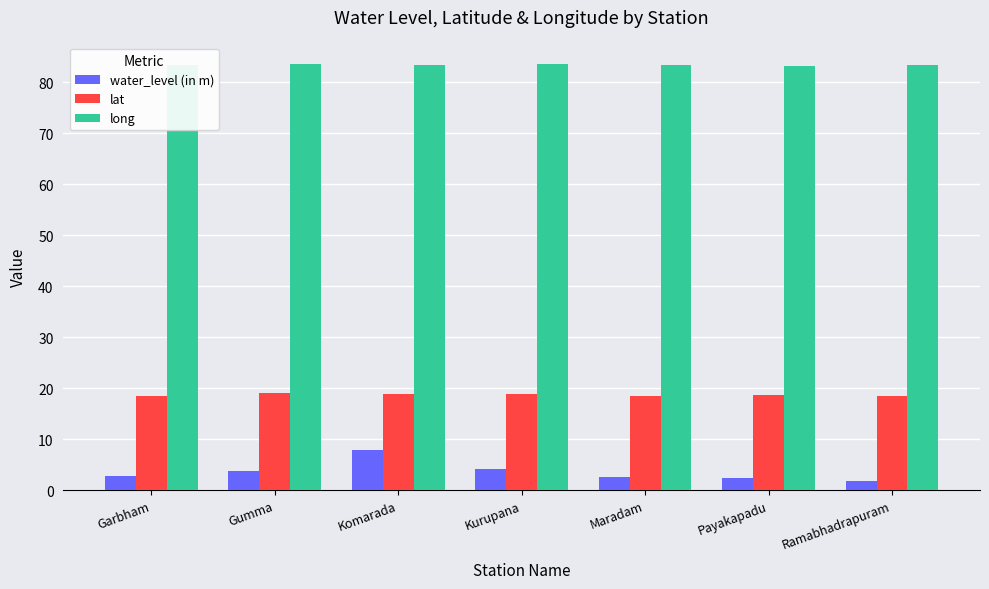

What is the spread (max minus min) of values at Komarada?

75.6